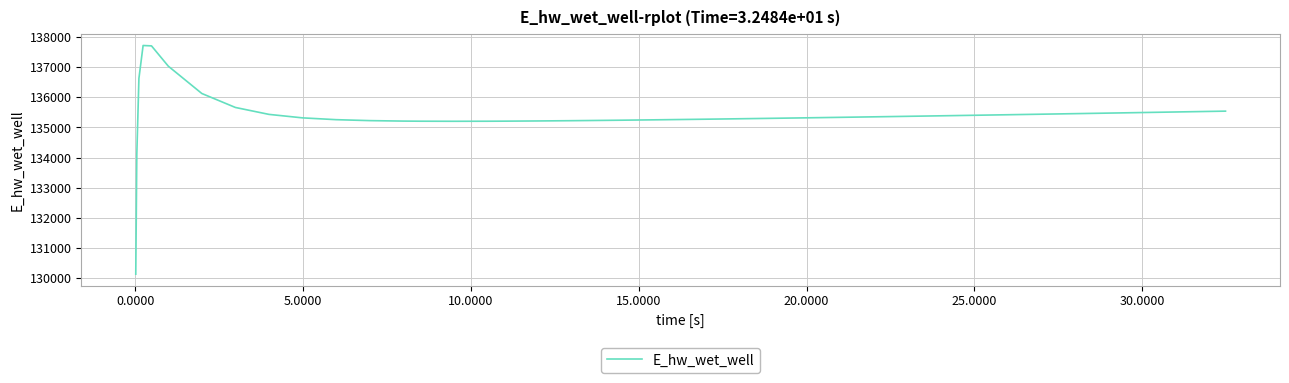

What is the greatest value displayed?

137721.7